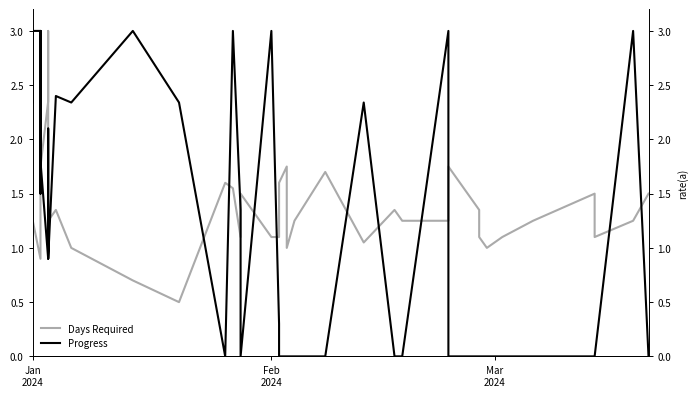

What is the maximum value for Progress?

3.0